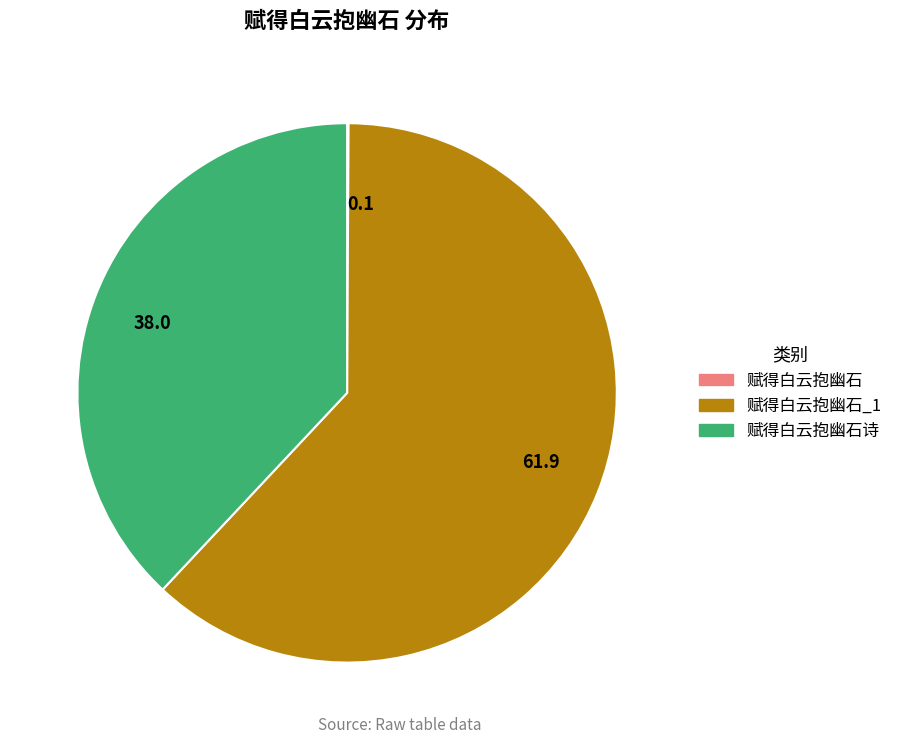

Does any single category account for the majority?

Yes